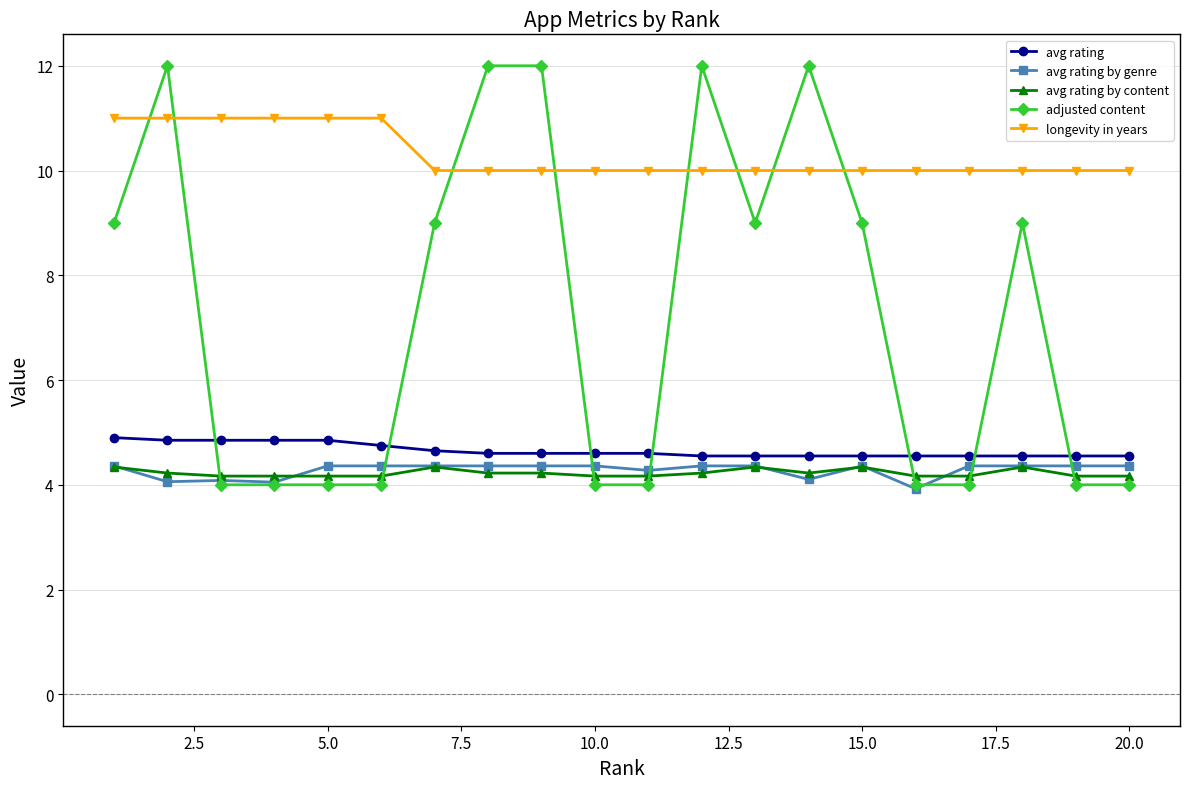

True or false: longevity in years and avg rating by content intersect in this chart.

False